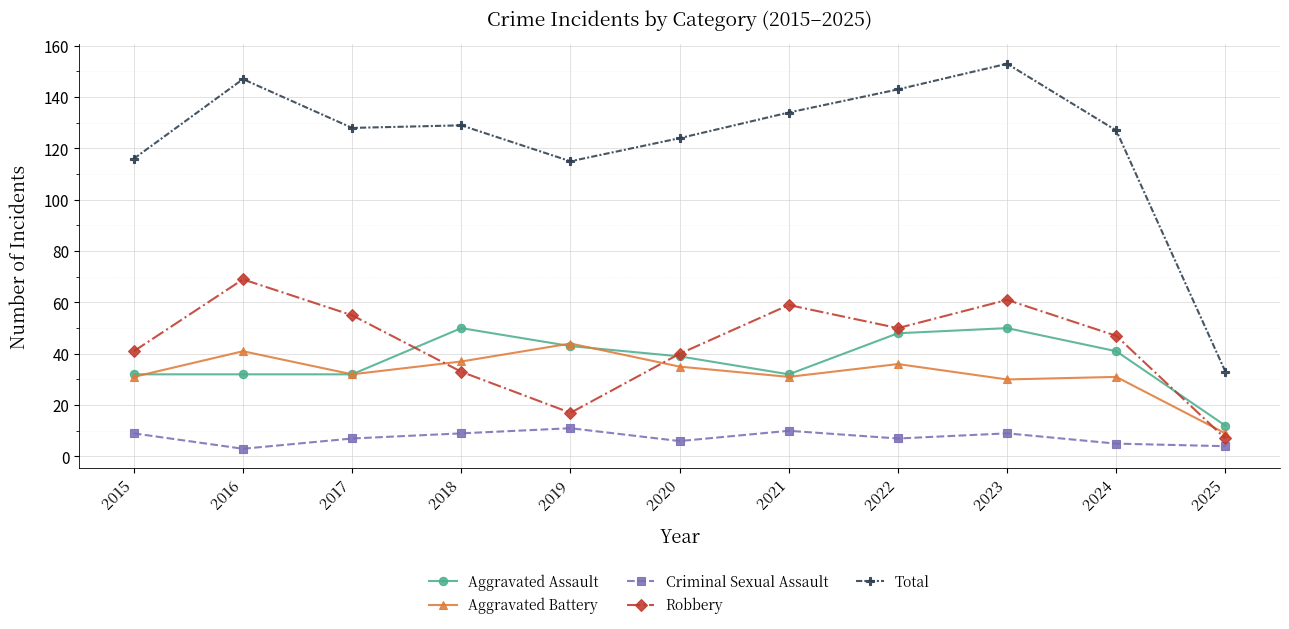

At which label does Aggravated Battery first exceed 32?

2016